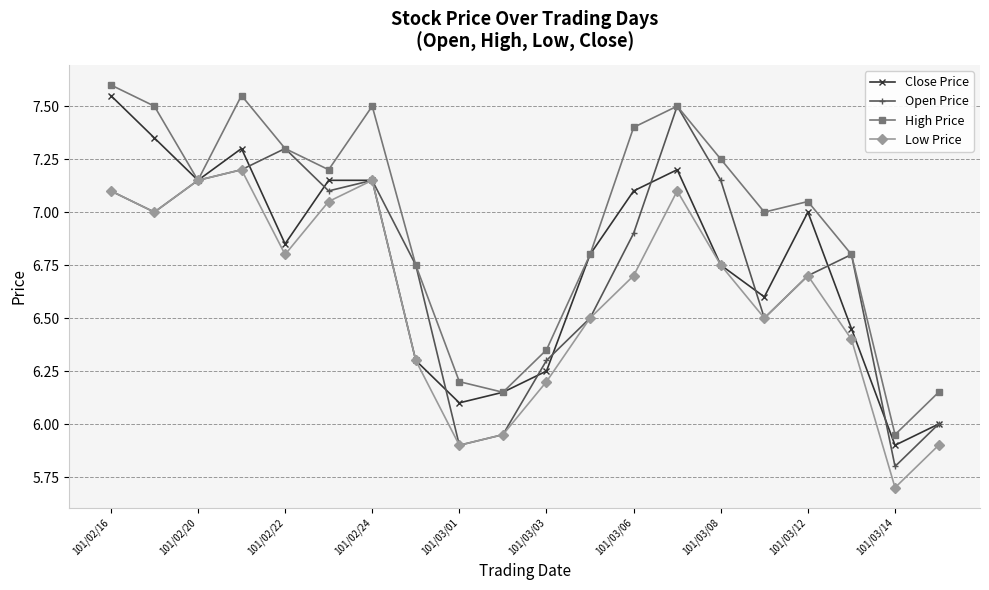

In Open Price, how many points are lower than both neighbors (excluding endpoints)?

5